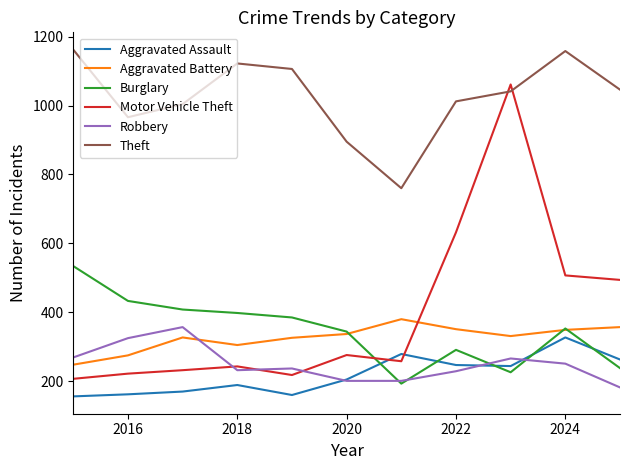

Which series has the largest total across all categories?

Theft